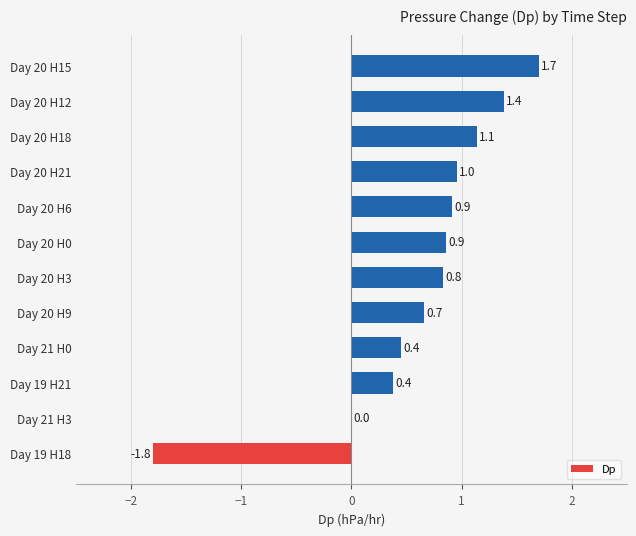

Count the number of data series in this chart.

1